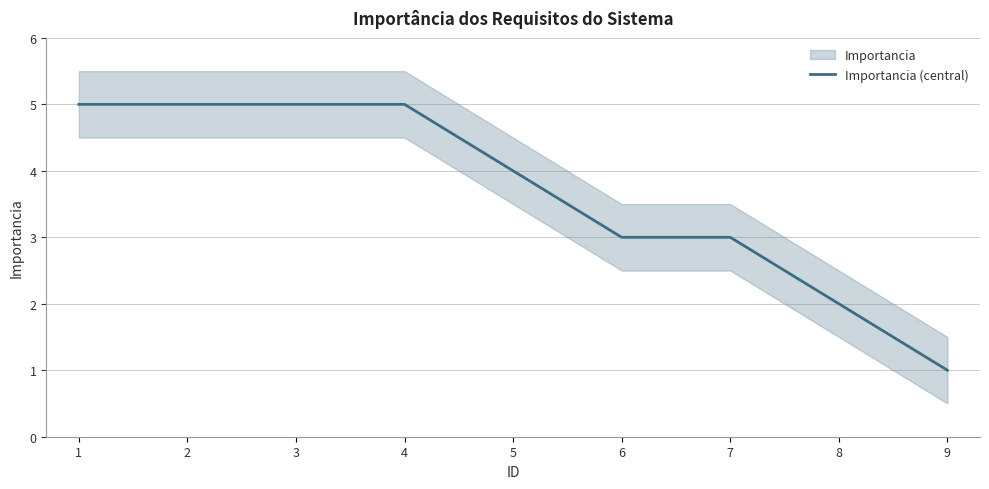

What is the value of the 9th point from the left?

1